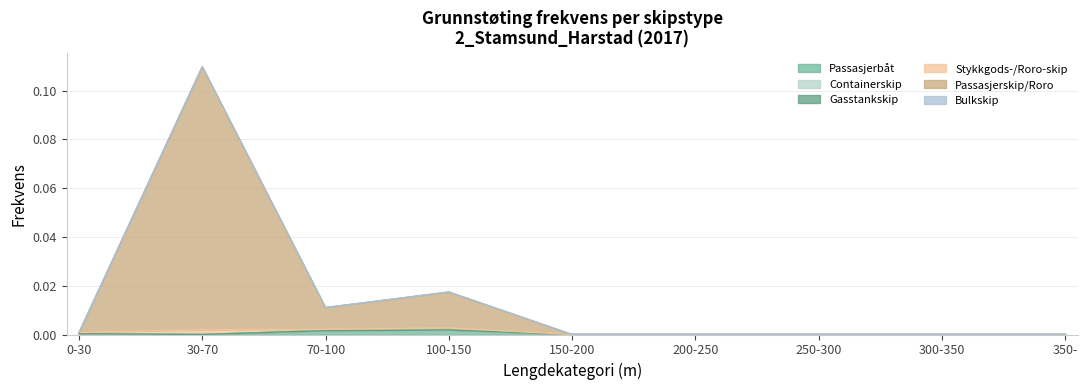

Reading left to right, extract all data points from this chart.

Passasjerbåt: 0.0	0.0	0.0	0.0	0.0	0.0	0.0	0.0	0.0
Containerskip: 0.0	0.0	0.0	0.0	0.0	0.0	0.0	0.0	0.0
Gasstankskip: 0.0	0.0	0.0	0.0	0.0	0.0	0.0	0.0	0.0
Stykkgods-/Roro-skip: 0.0	0.0	0.0	0.0	0.0	0.0	0.0	0.0	0.0
Passasjerskip/Roro: 0.0	0.1	0.0	0.0	0.0	0.0	0.0	0.0	0.0
Bulkskip: 0.0	0.0	0.0	0.0	0.0	0.0	0.0	0.0	0.0